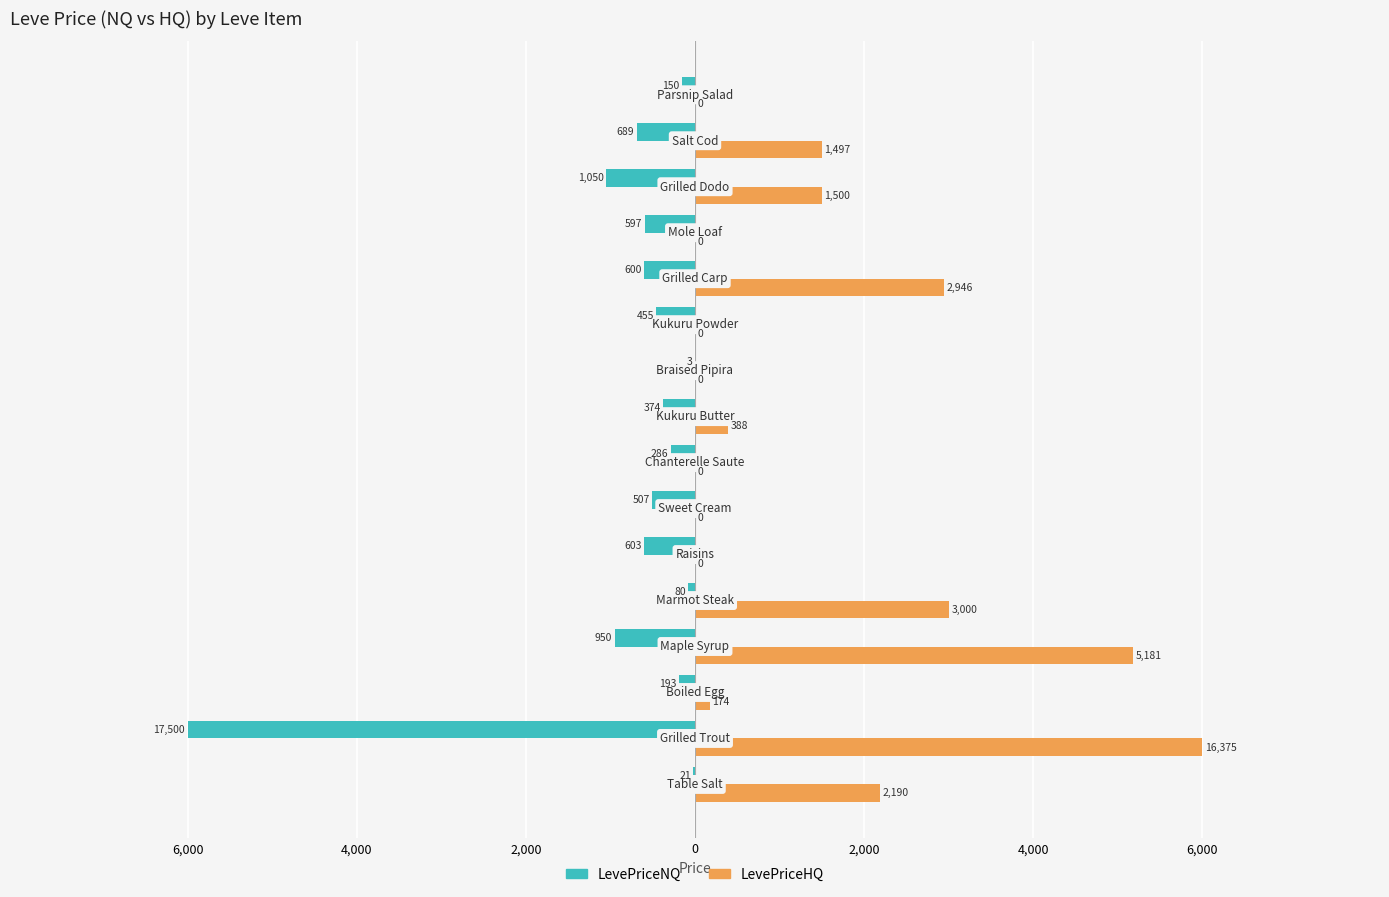

What are all the series names shown in the legend?

LevePriceNQ, LevePriceHQ